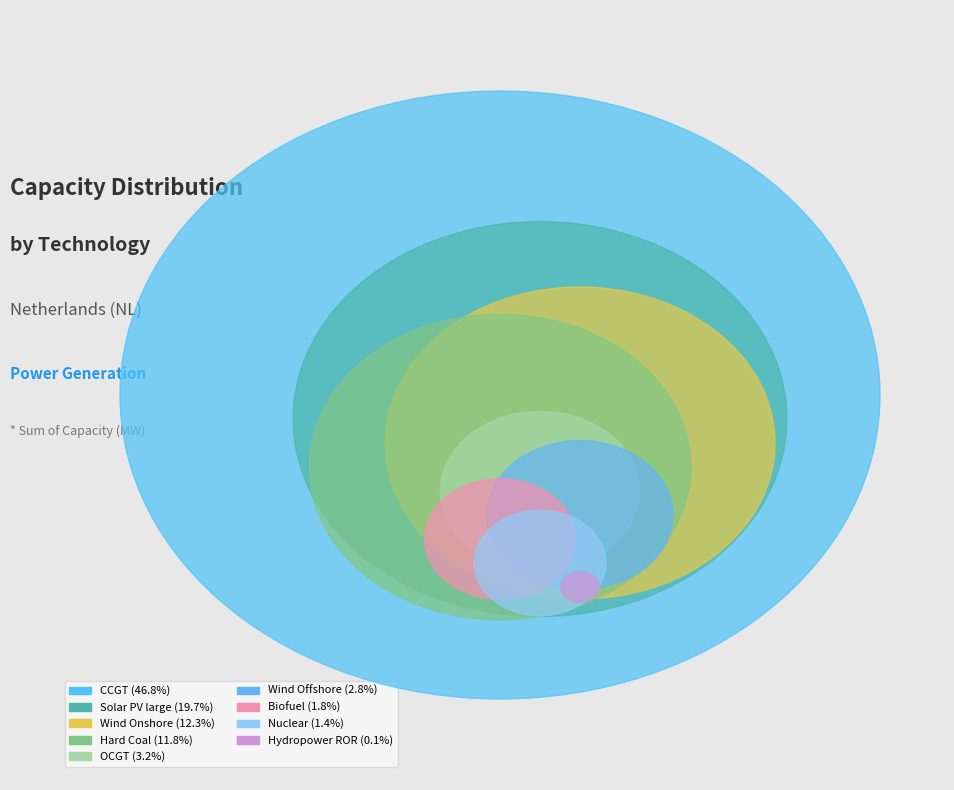

The CCGT slice represents 47% of the pie. True or false?

True